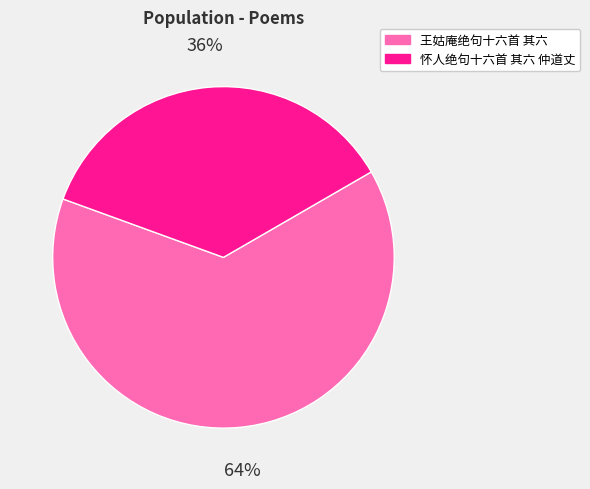

Count the number of slices in the pie.

2